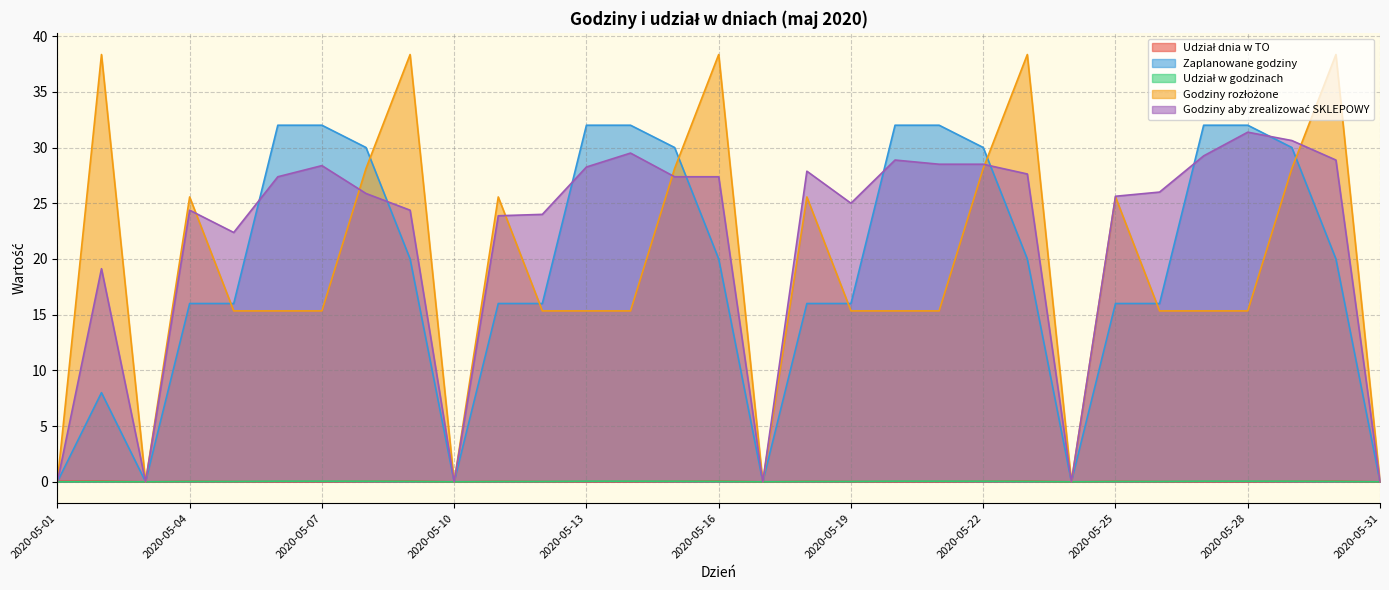

What is the highest value of the Udział dnia w TO series?

0.1